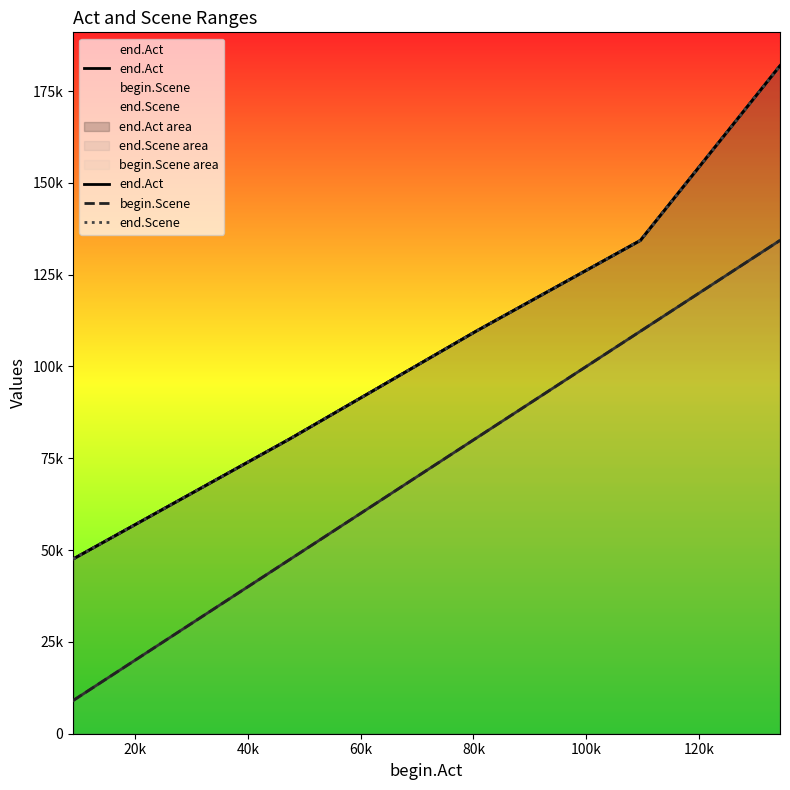

True or false: end.Act and end.Scene intersect in this chart.

False